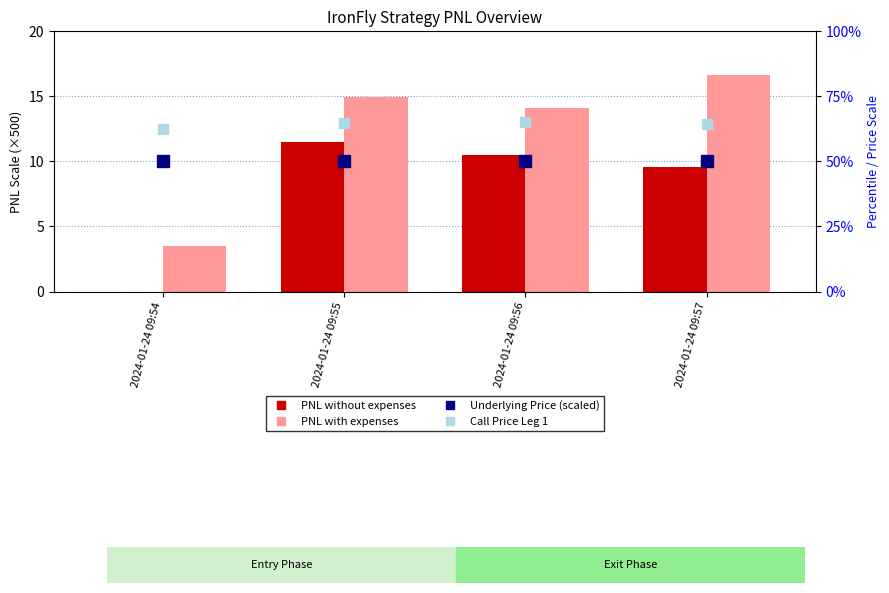

At which category is the sum across all series the highest?

2024-01-24 09:55